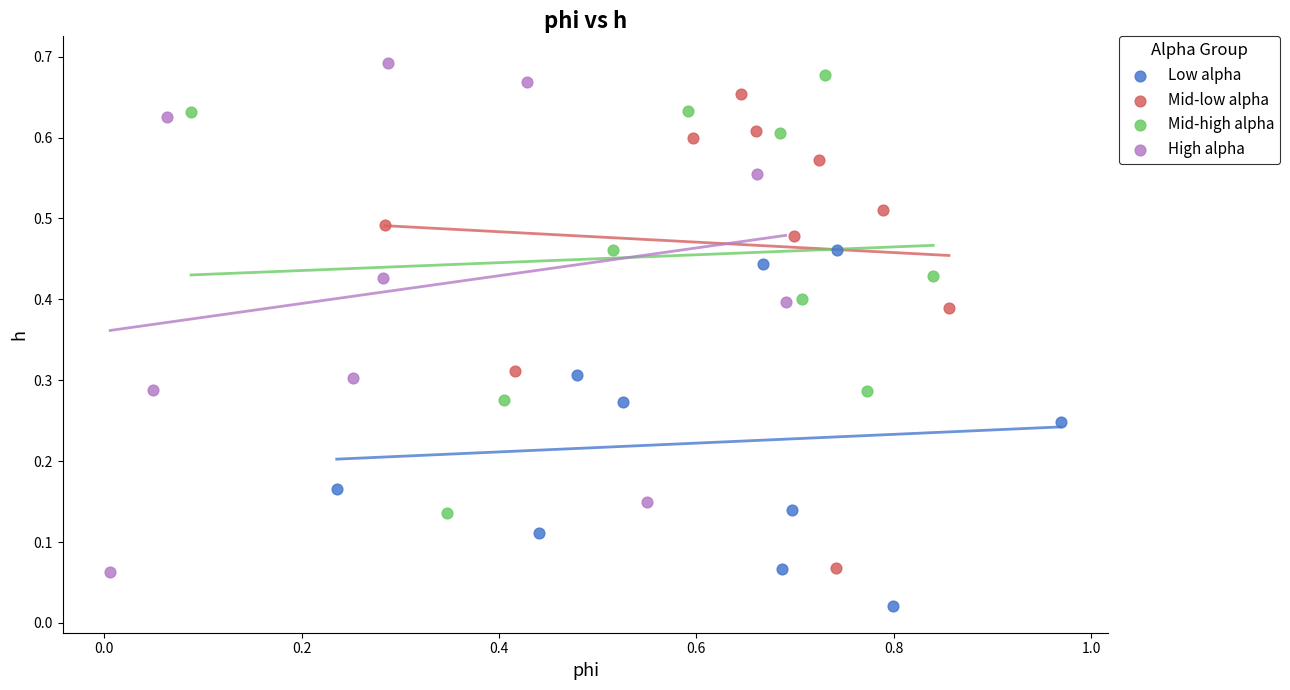

Which series has the widest spread of Y values?

High alpha